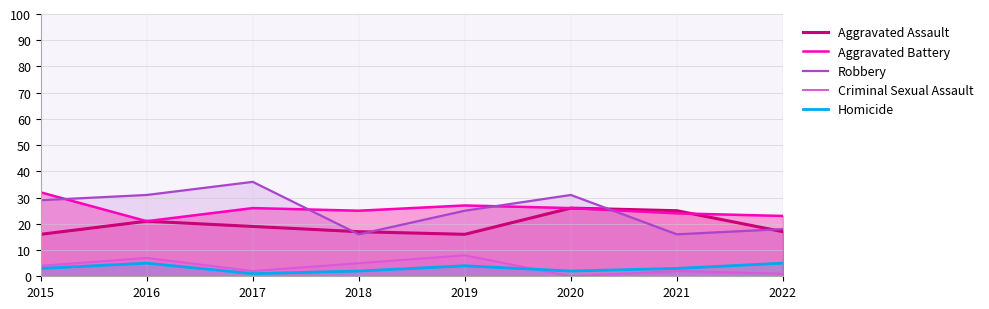

True or false: Aggravated Battery has a value of 12 at 2020.

False